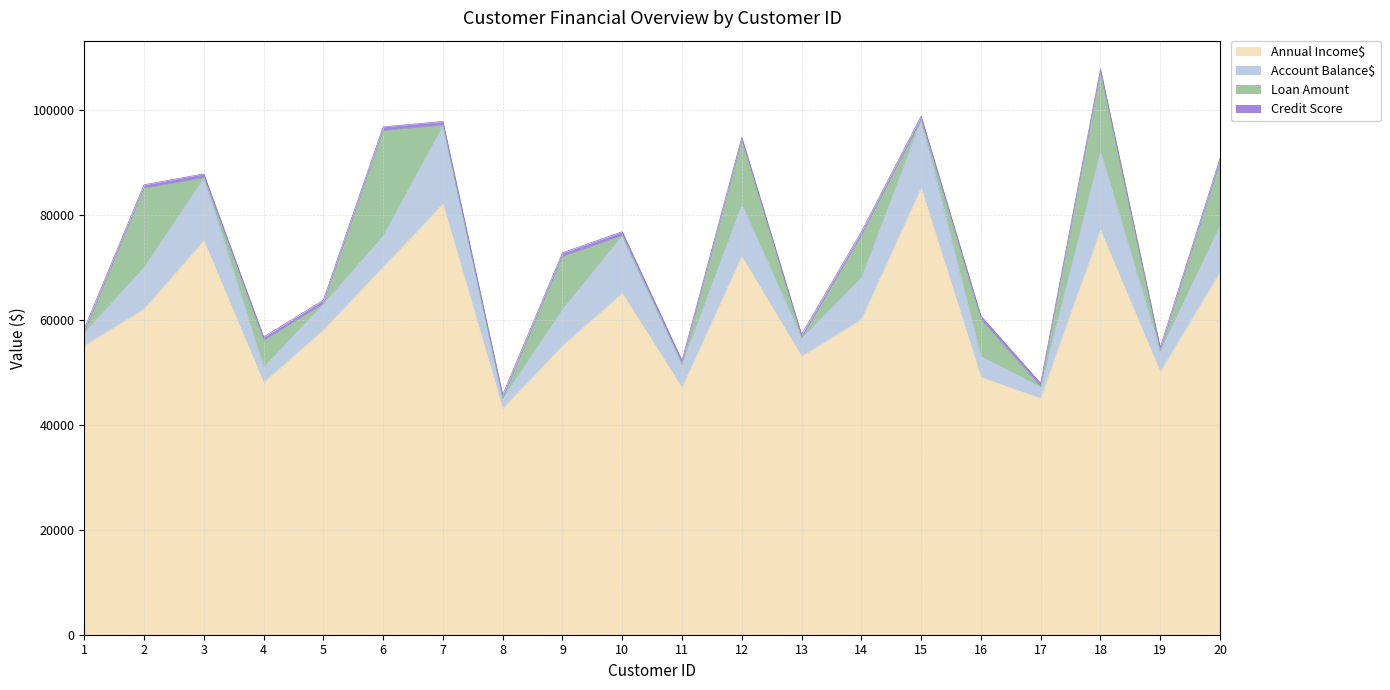

The Annual Income$ series shows 55000 at 9. True or false?

True